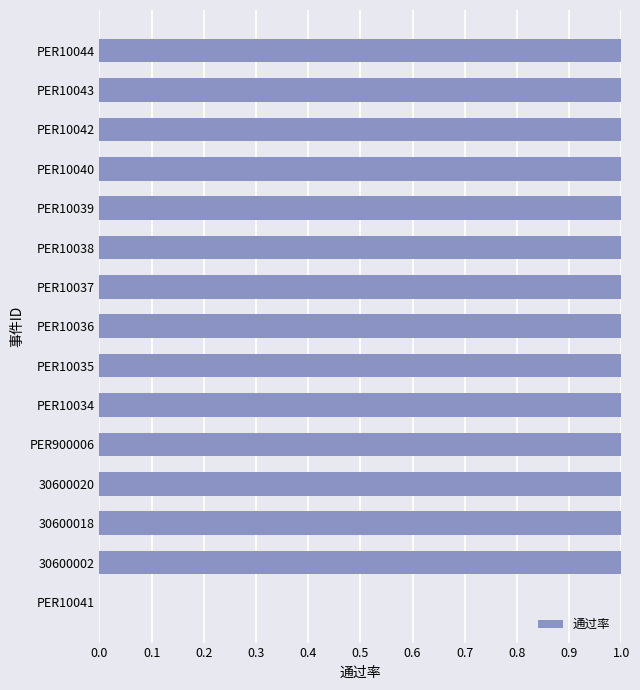

What is the average value?

1